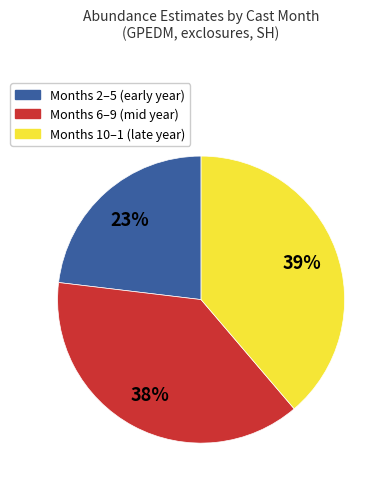

How many slices are in this pie chart?

3